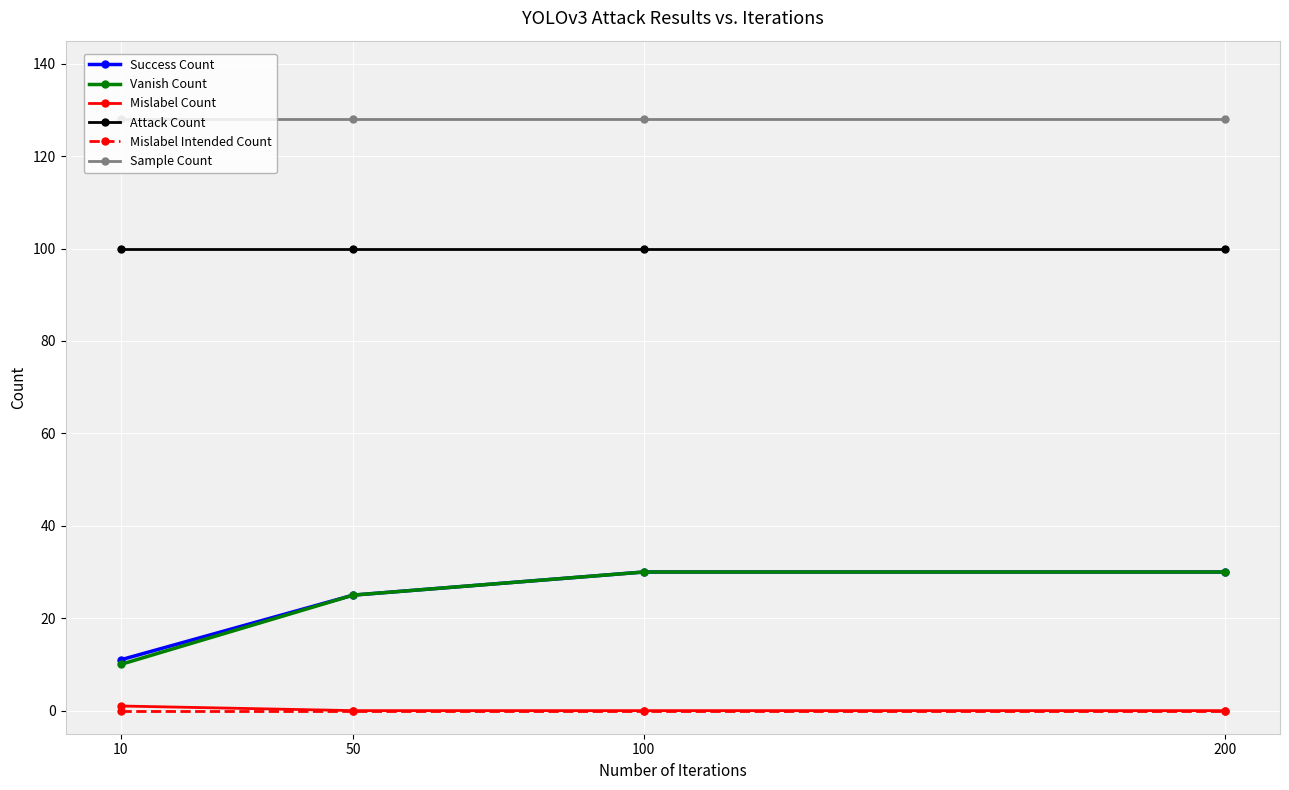

Is this an area chart (filled region under the line)?

No